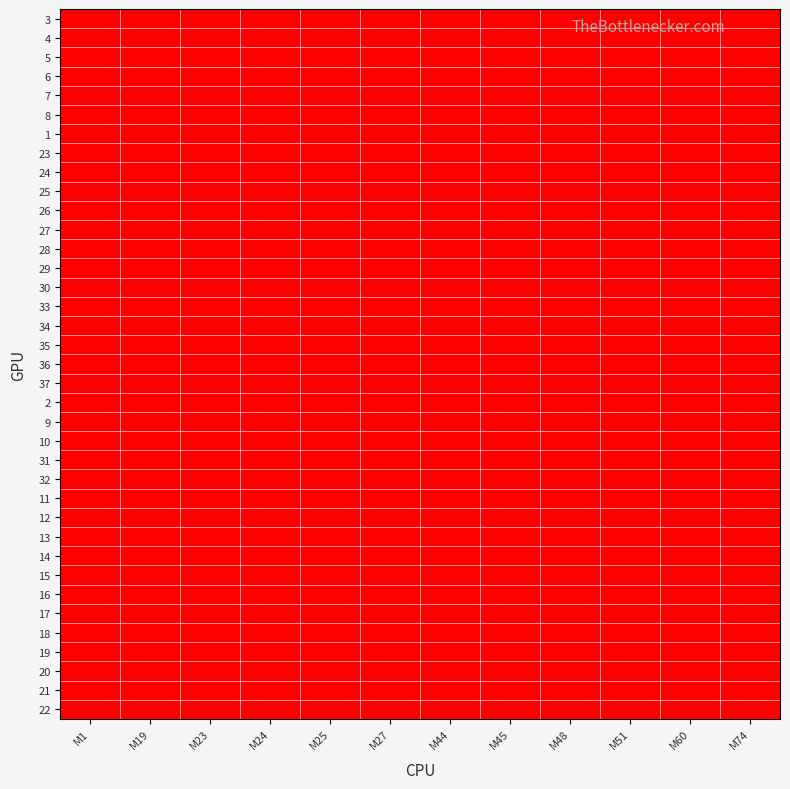

What is the total value across all series at M27?

2